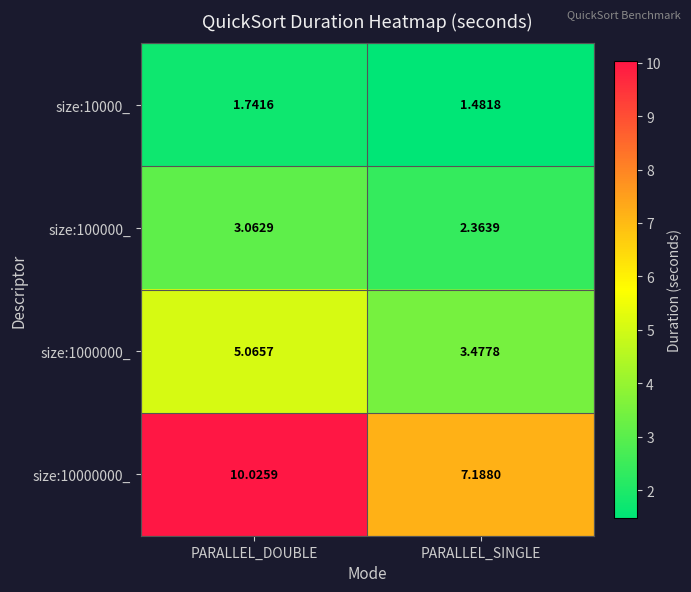

How many series are shown in this chart?

4